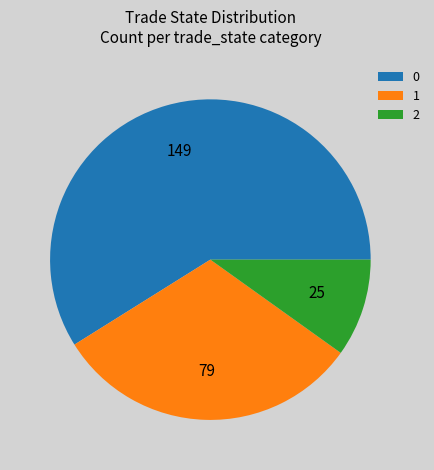

Which slice is the smallest?

2